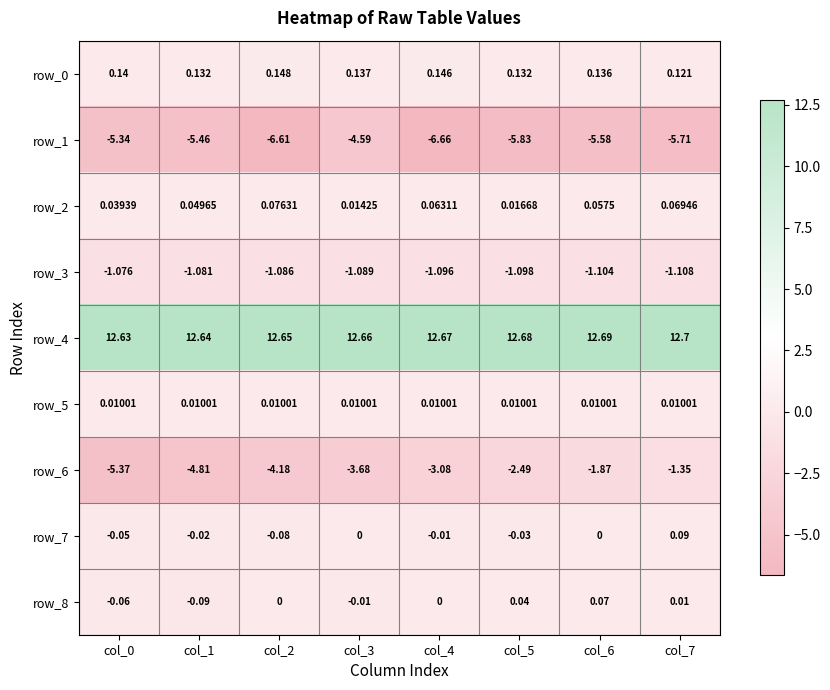

Is the value of row_0 at col_7 greater than the value of row_1 at col_0?

Yes